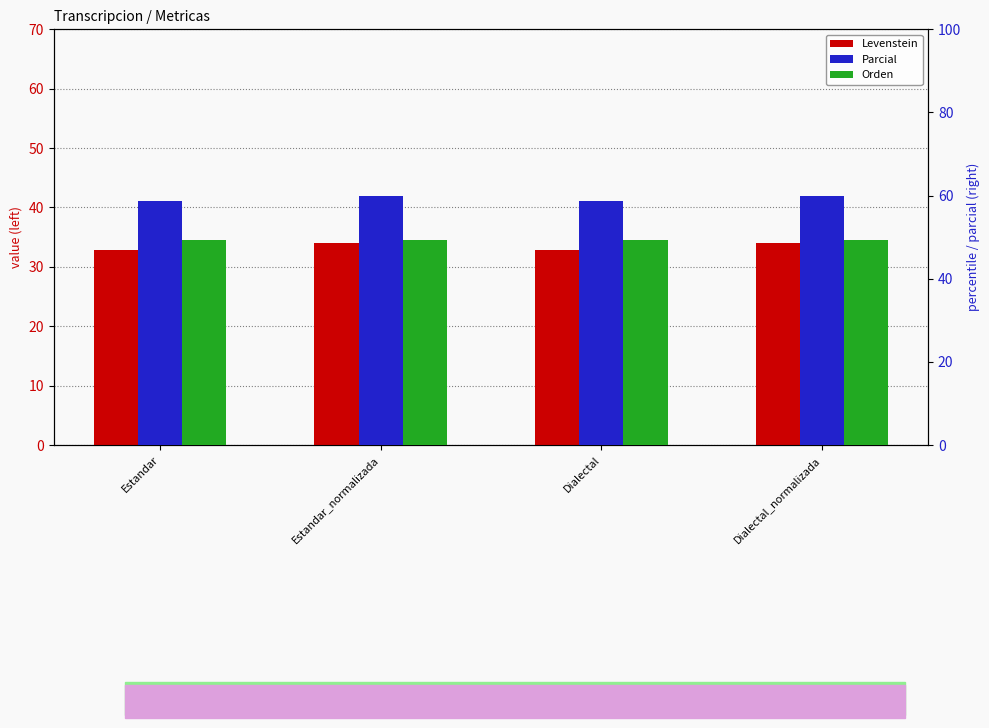

What is the value of the Orden bar at the 4th from the left?

49.3